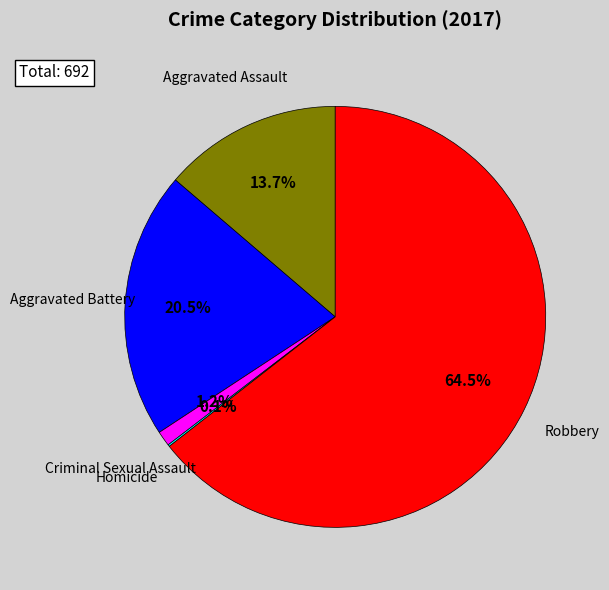

Is there any slice that represents more than half of the pie?

Yes